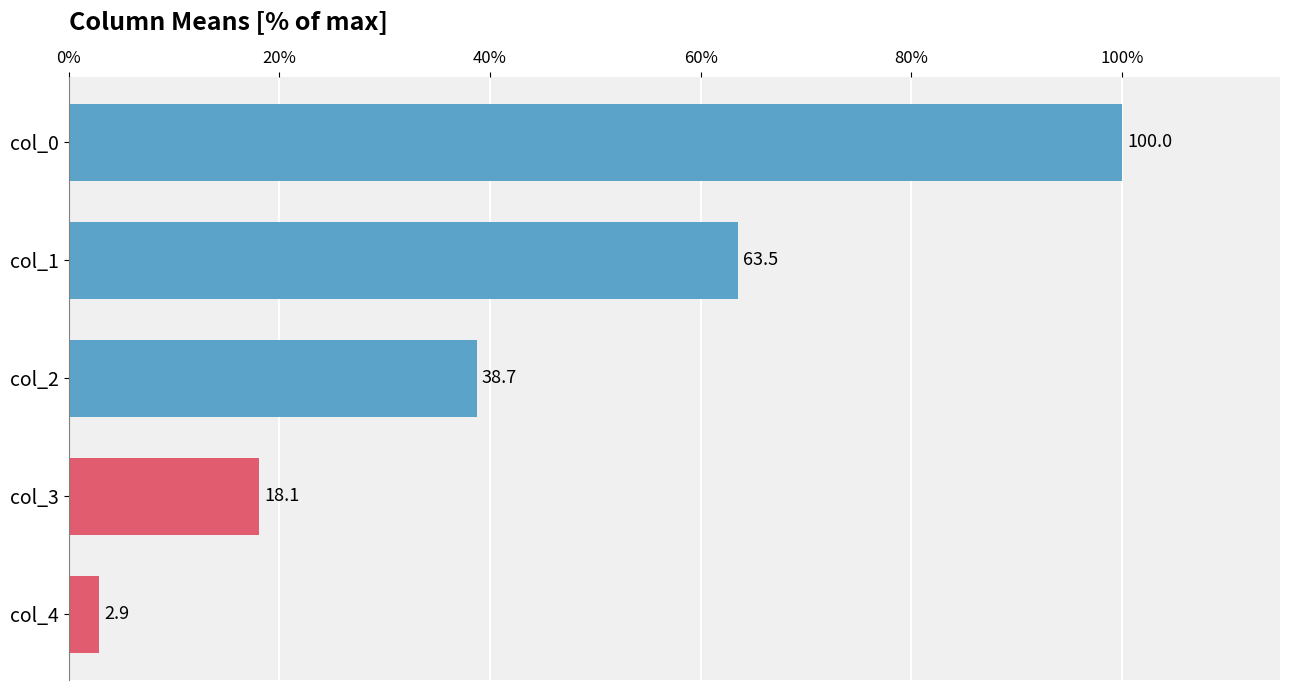

Rank the categories by value from lowest to highest.

col_4, col_3, col_2, col_1, col_0